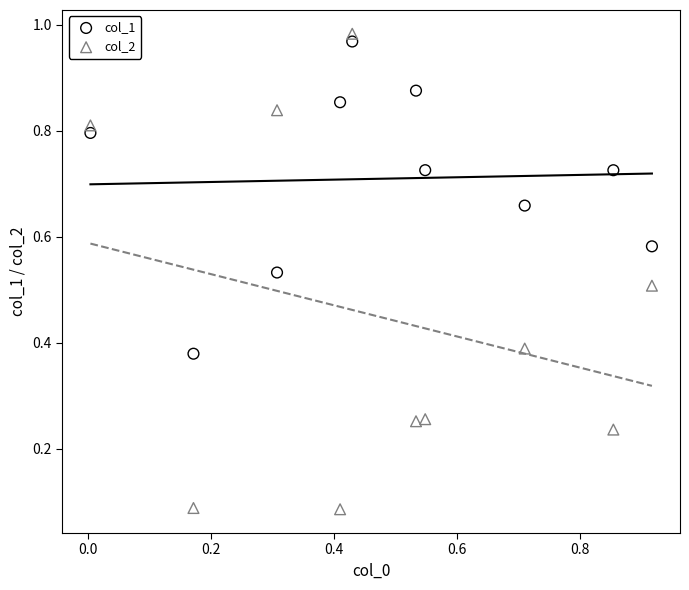

Which series has the largest Y range (max minus min)?

col_2